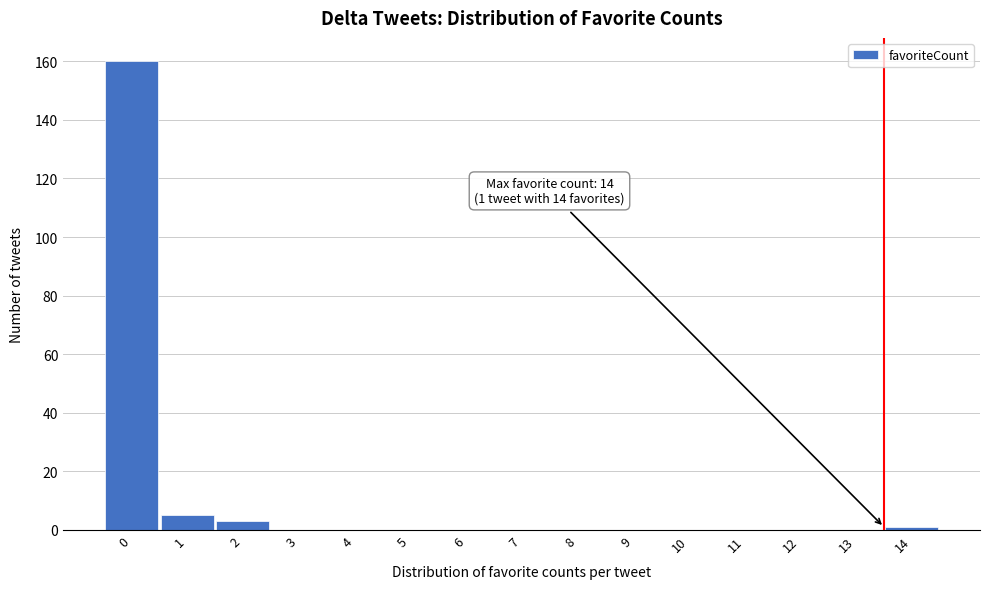

Reading right to left, list all the values displayed in this chart.

14=1	13=0	12=0	11=0	10=0	9=0	8=0	7=0	6=0	5=0	4=0	3=0	2=3	1=5	0=160